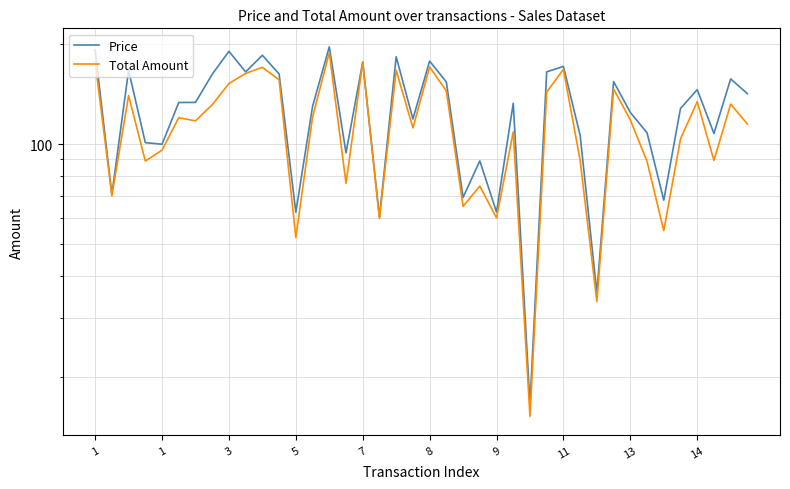

How many data points in Price are less than 133?

20